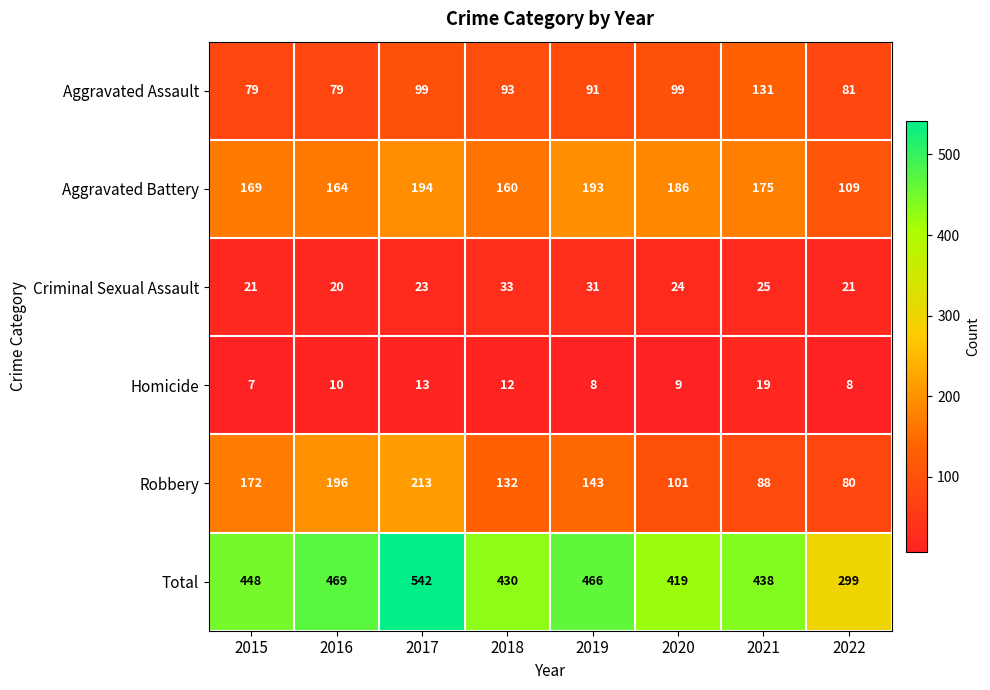

Rank the series by their maximum value, from lowest to highest.

Homicide, Criminal Sexual Assault, Aggravated Assault, Aggravated Battery, Robbery, Total